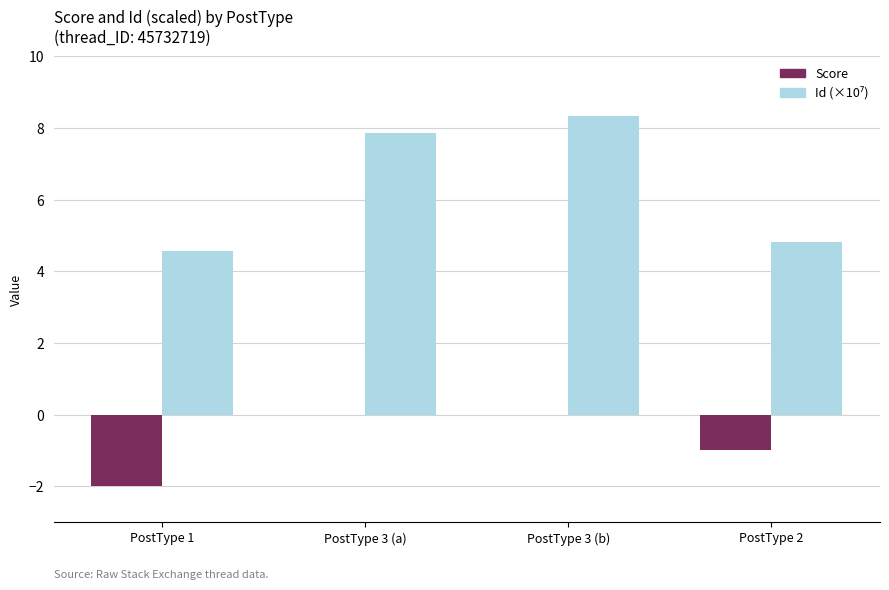

What is the greatest value displayed?

8.3